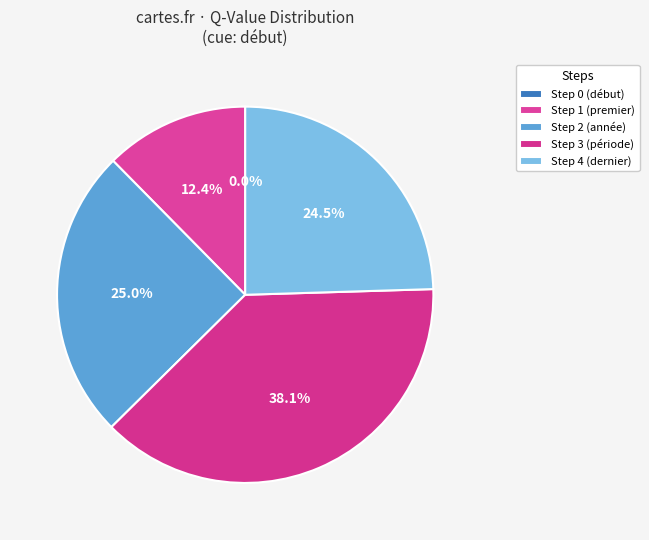

To the nearest percent, what is the average slice percentage?

20%